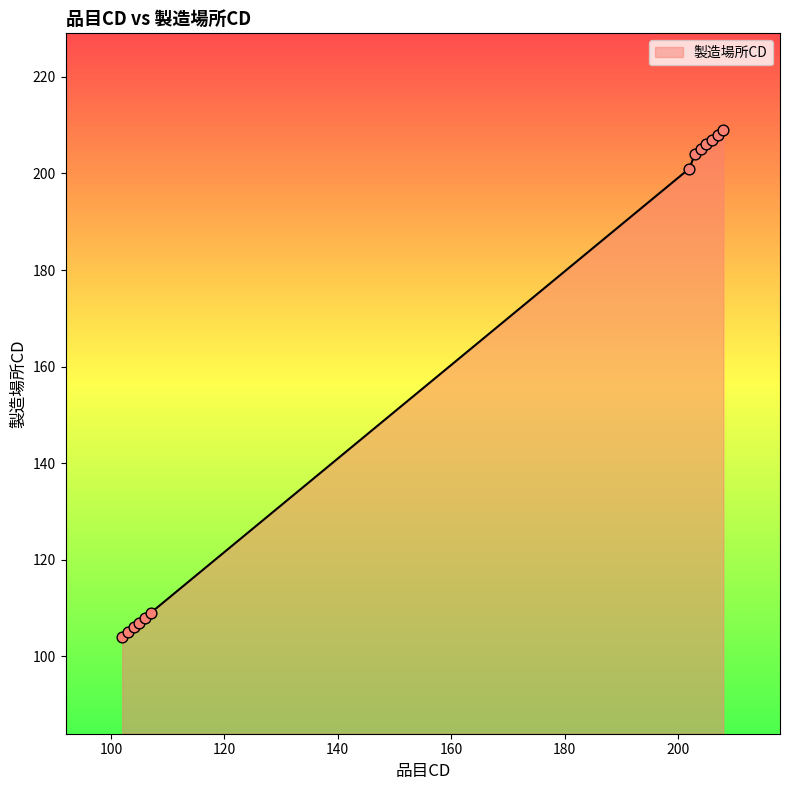

What is the difference between the maximum and minimum values?

105